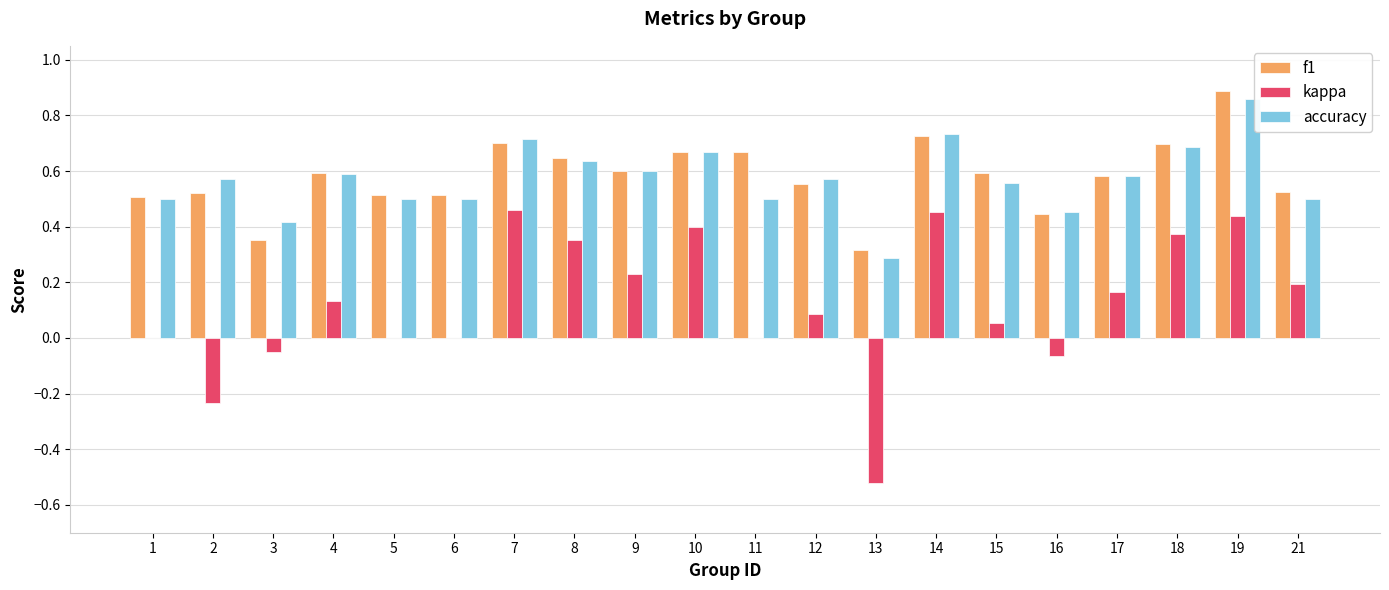

Which series changed the most between 1 and 19?

kappa